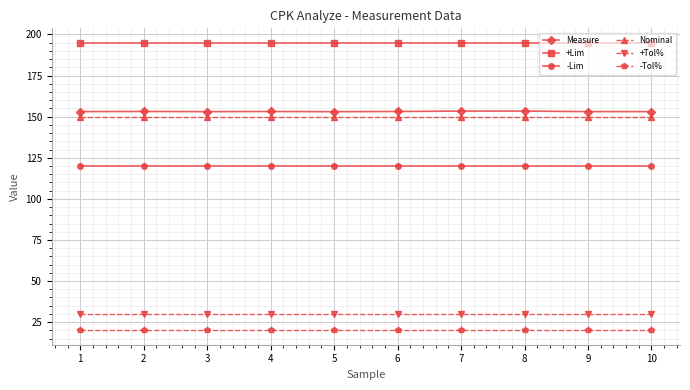

The value of -Lim at 7 is 178.8. True or false?

False